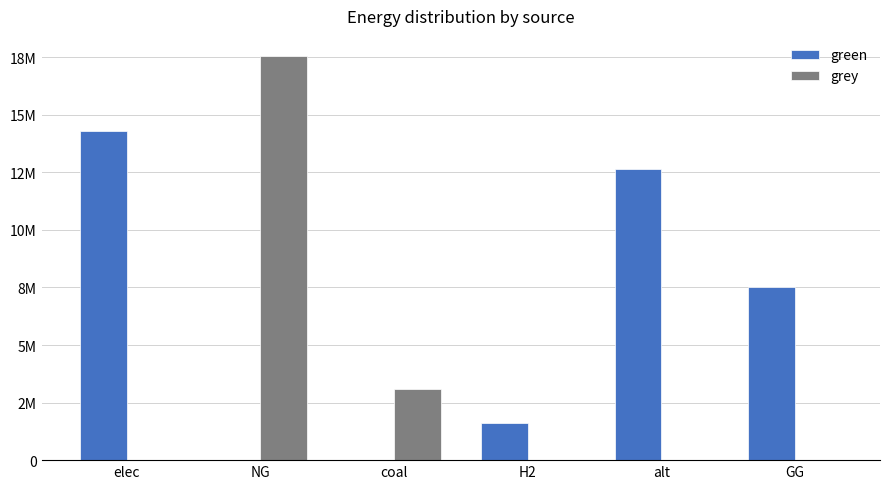

Are the bars horizontal?

No